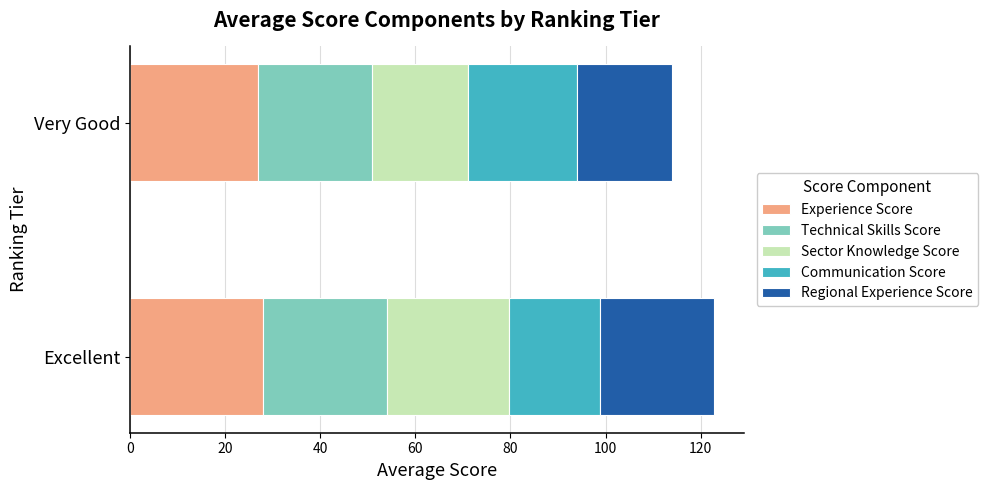

What is the average value of the Experience Score series?

27.5